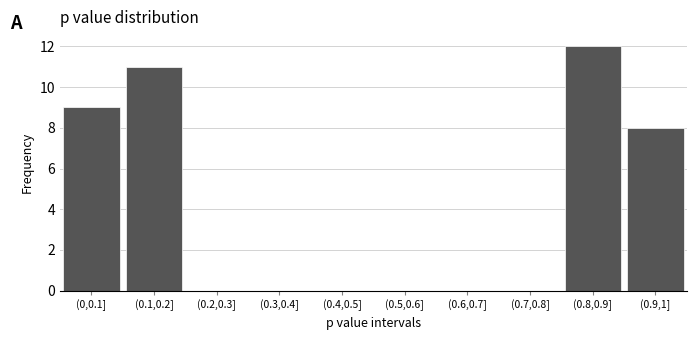

Reading left to right, extract all data points from this chart.

(0,0.1]=9	(0.1,0.2]=11	(0.2,0.3]=0	(0.3,0.4]=0	(0.4,0.5]=0	(0.5,0.6]=0	(0.6,0.7]=0	(0.7,0.8]=0	(0.8,0.9]=12	(0.9,1]=8